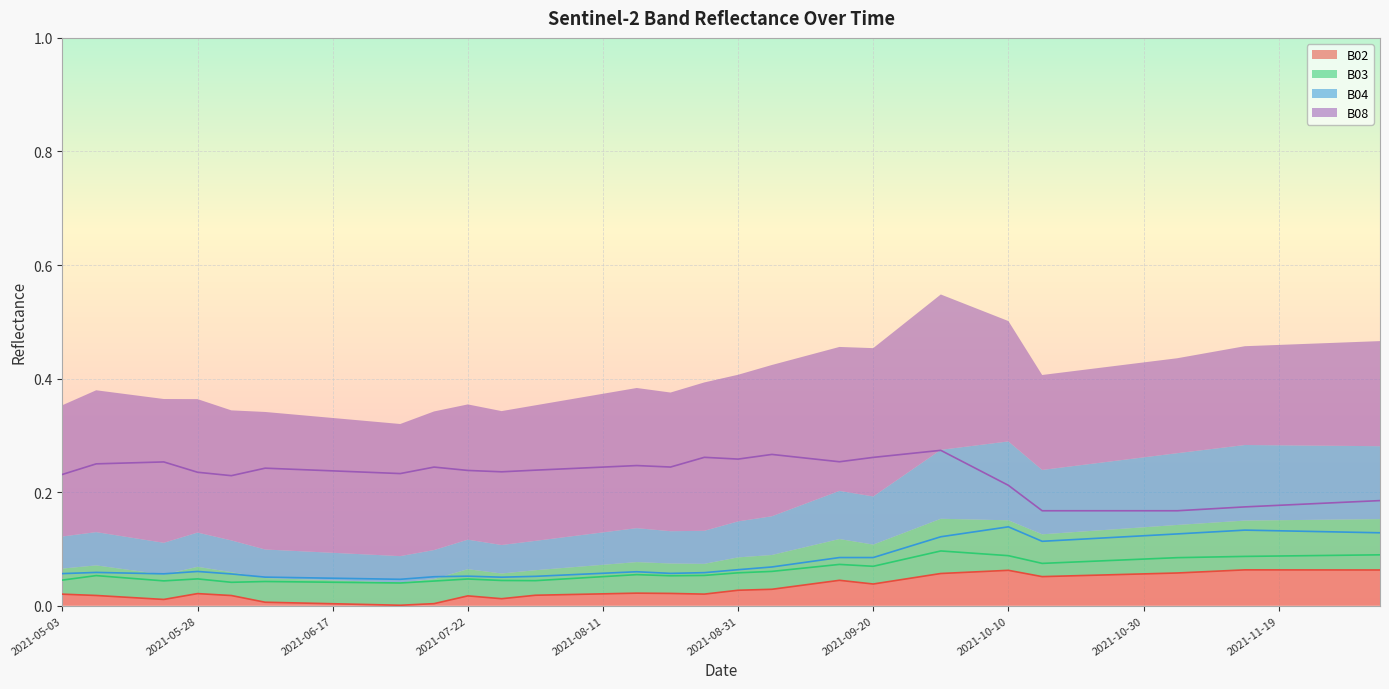

What is the spread (max minus min) of values at 2021-08-26?

0.2